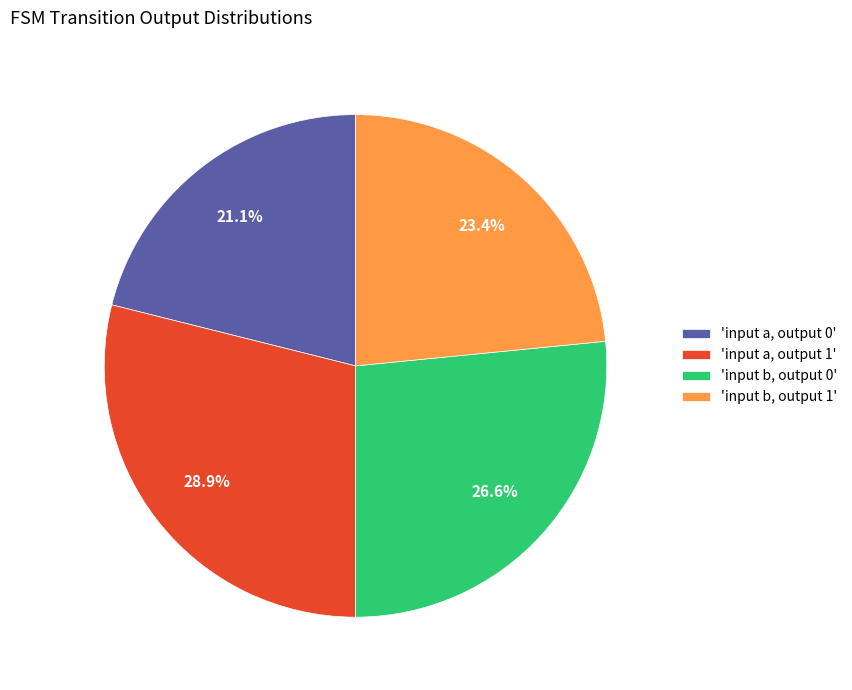

Does 'input a, output 1' represent more than half of the total?

No